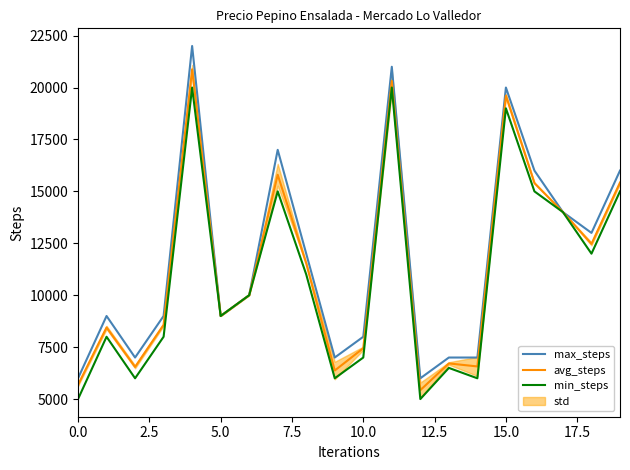

What is the label of the 19th point from the left?

18